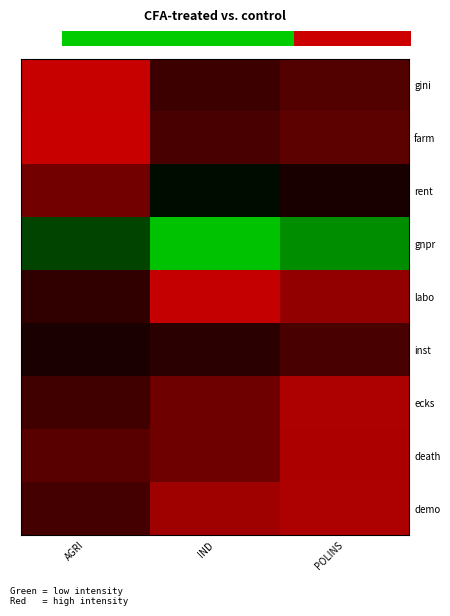

Reading left to right, what are all the values shown in this chart?

gini: AGRI=1.0	IND=0.3	POLINS=0.4
farm: AGRI=1.0	IND=0.4	POLINS=0.5
rent: AGRI=0.6	IND=-0.1	POLINS=0.1
gnpr: AGRI=-0.3	IND=-1.0	POLINS=-0.7
labo: AGRI=0.2	IND=1.0	POLINS=0.7
inst: AGRI=0.1	IND=0.2	POLINS=0.4
ecks: AGRI=0.3	IND=0.5	POLINS=0.8
death: AGRI=0.4	IND=0.5	POLINS=0.8
demo: AGRI=0.3	IND=0.8	POLINS=0.8